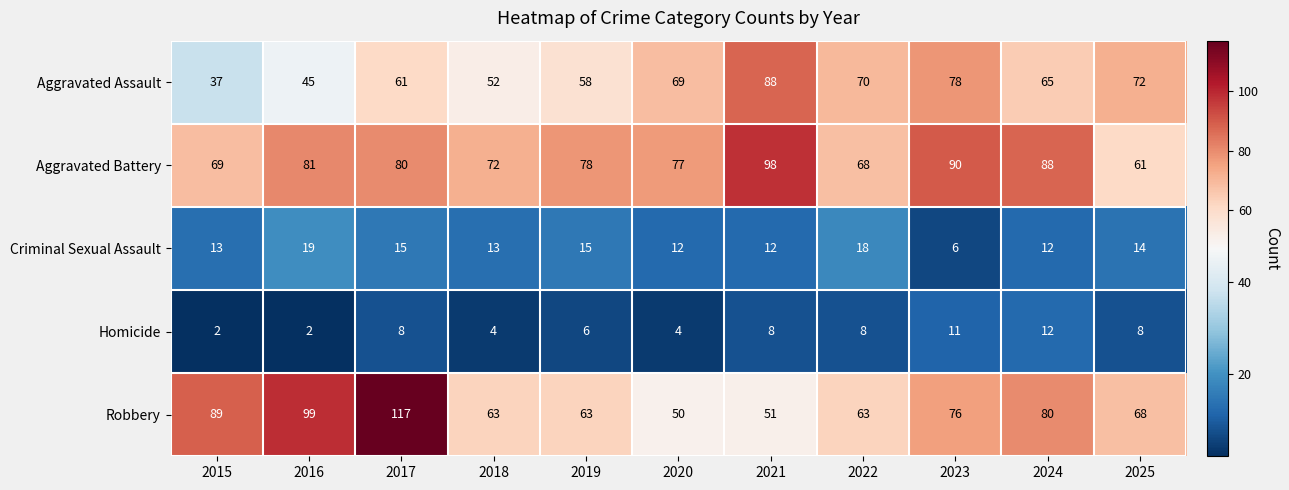

At which category does the chart reach its peak across all series?

2017